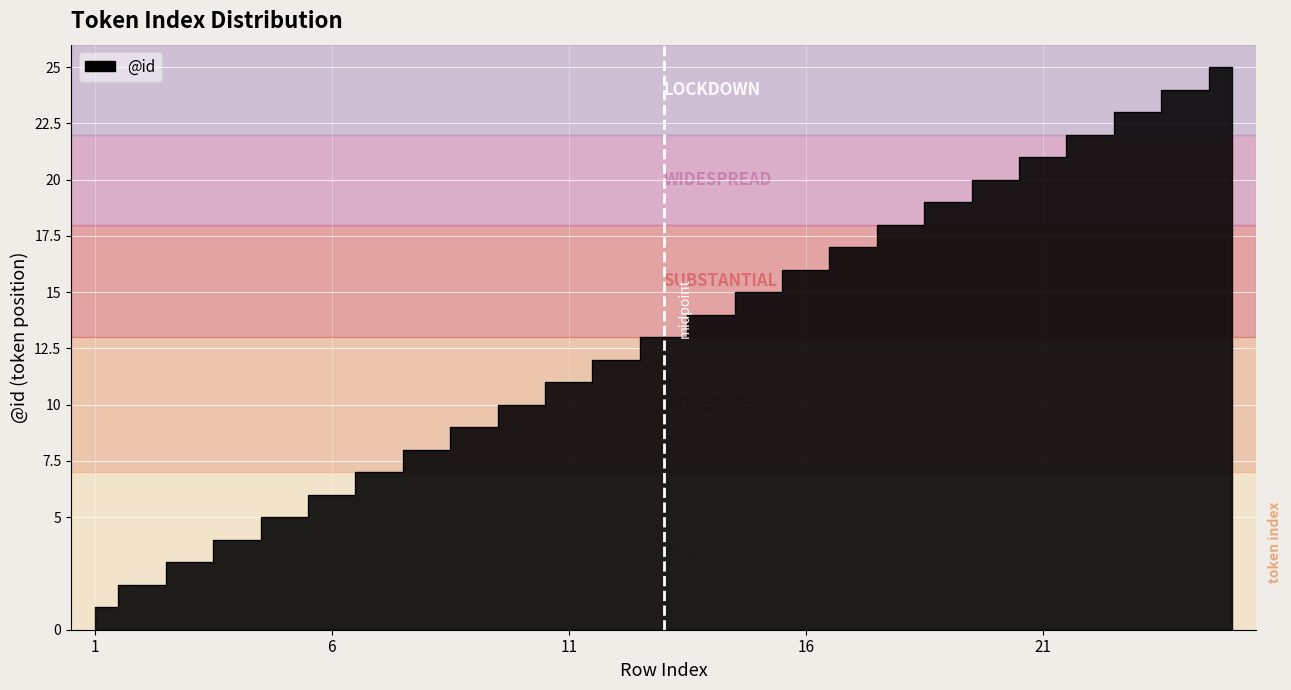

Reading right to left, extract all data points from this chart.

25	24	23	22	21	20	19	18	17	16	15	14	13	12	11	10	9	8	7	6	5	4	3	2	1